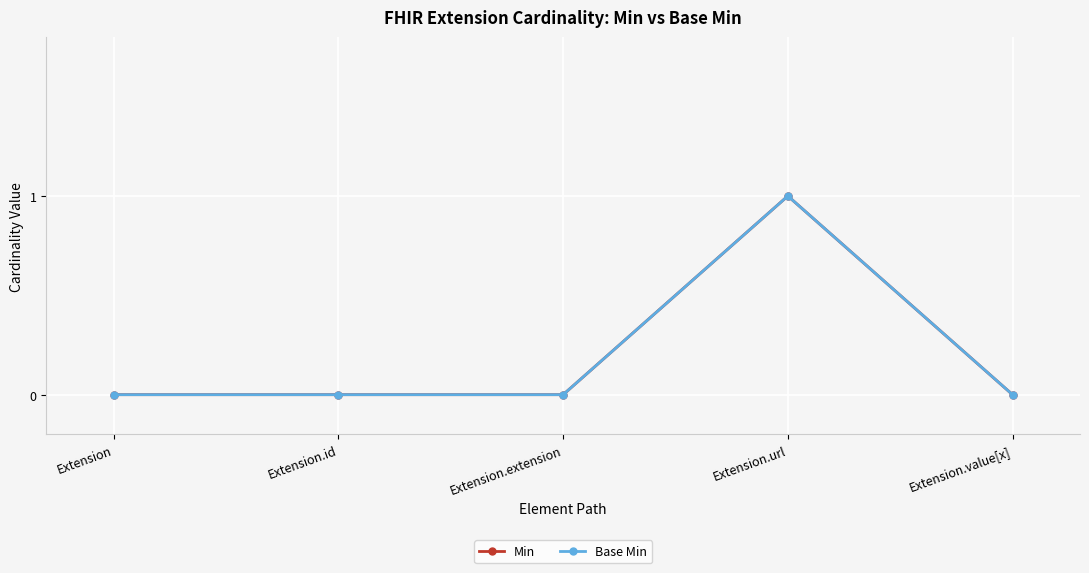

At which label does Base Min reach its minimum?

Extension